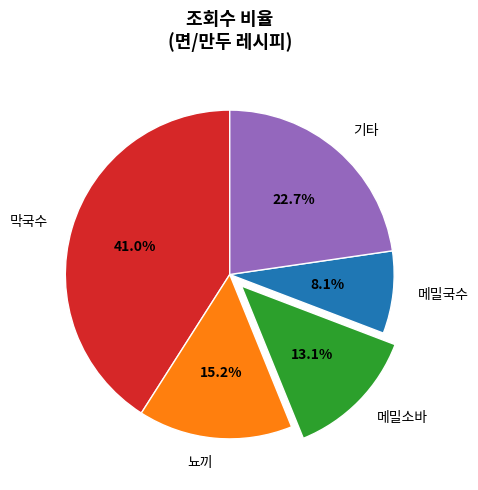

What is the smallest slice in the pie chart?

메밀국수